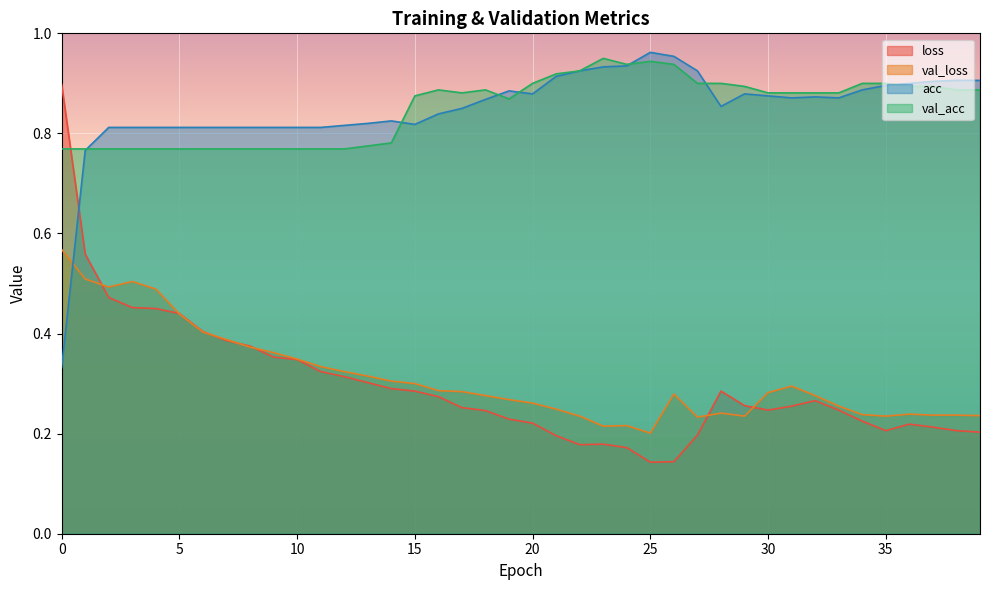

True or false: val_acc has a value of 0.6 at 36.

False